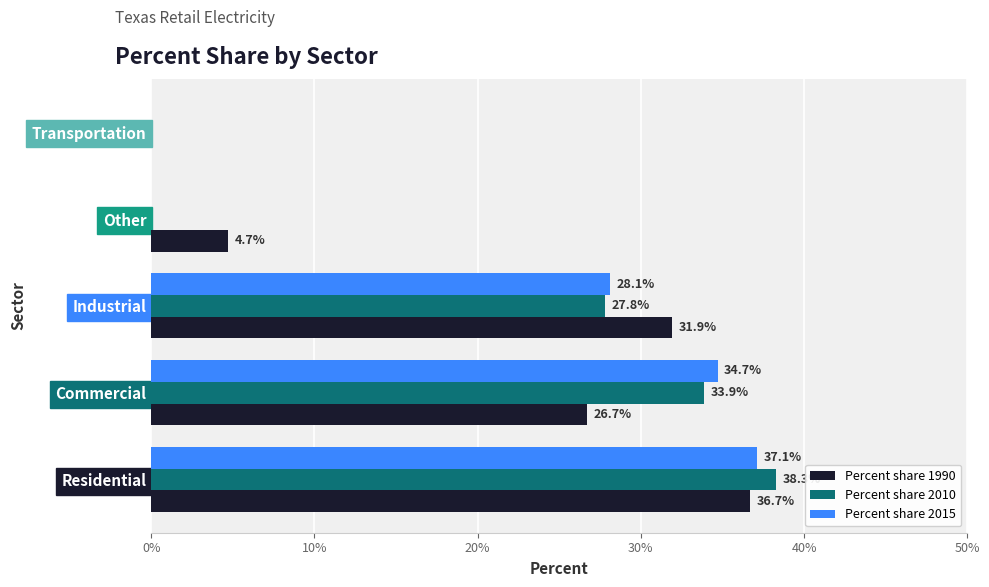

At which category is the sum across all series the highest?

Residential